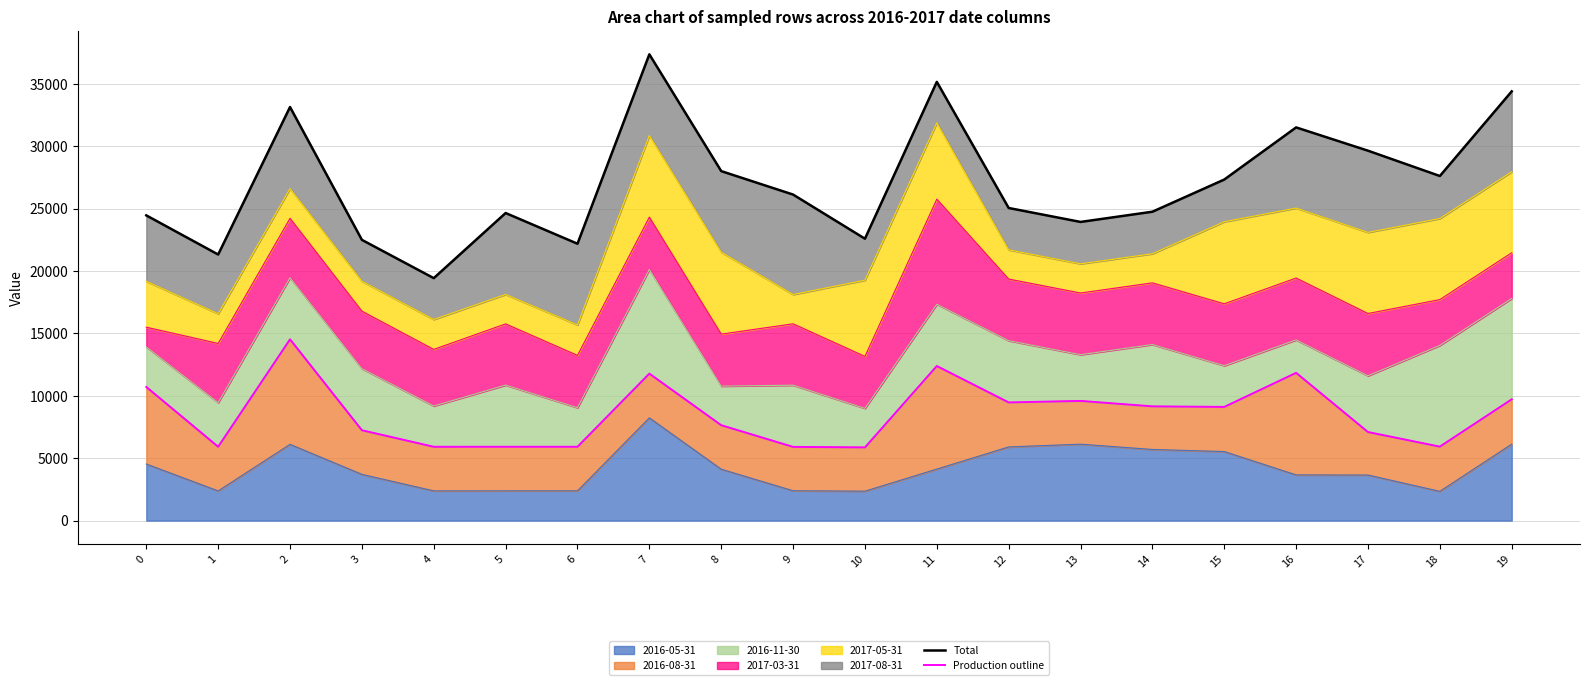

What is the sum of the Total values at 18 and 6?

49798